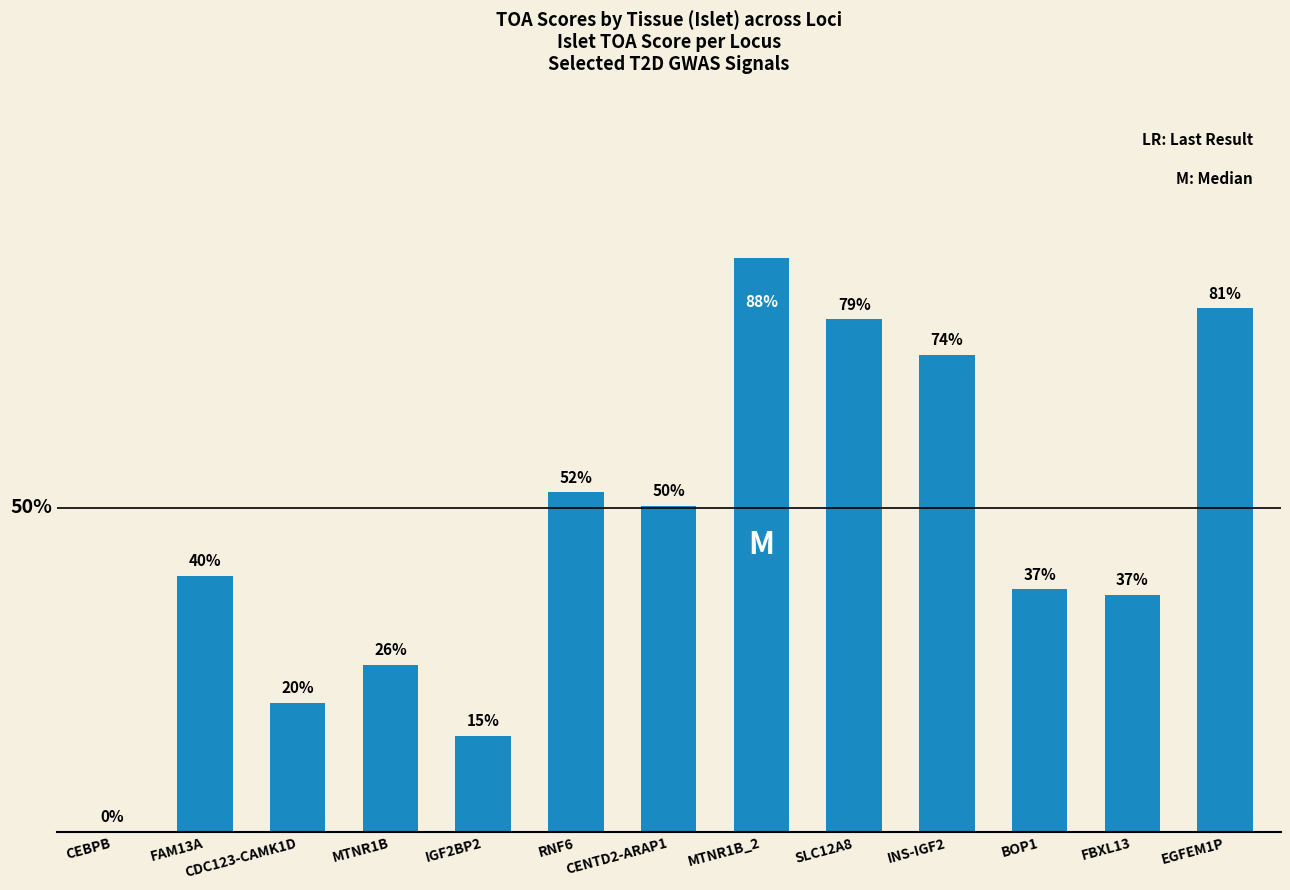

Are the bars horizontal?

No